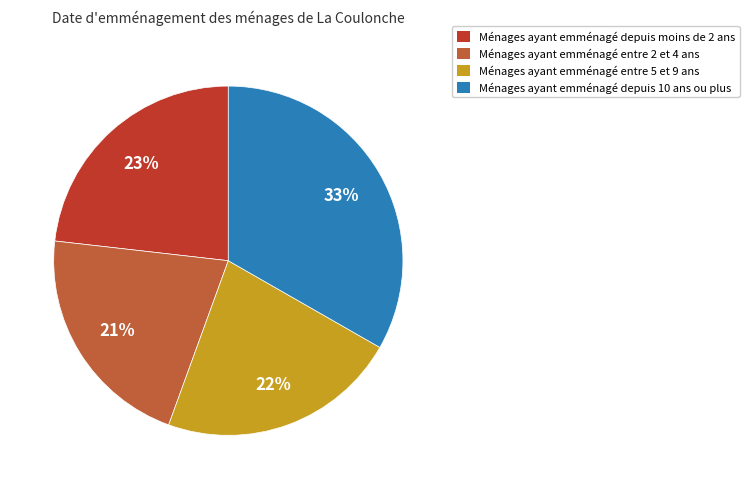

Count the number of slices in the pie.

4